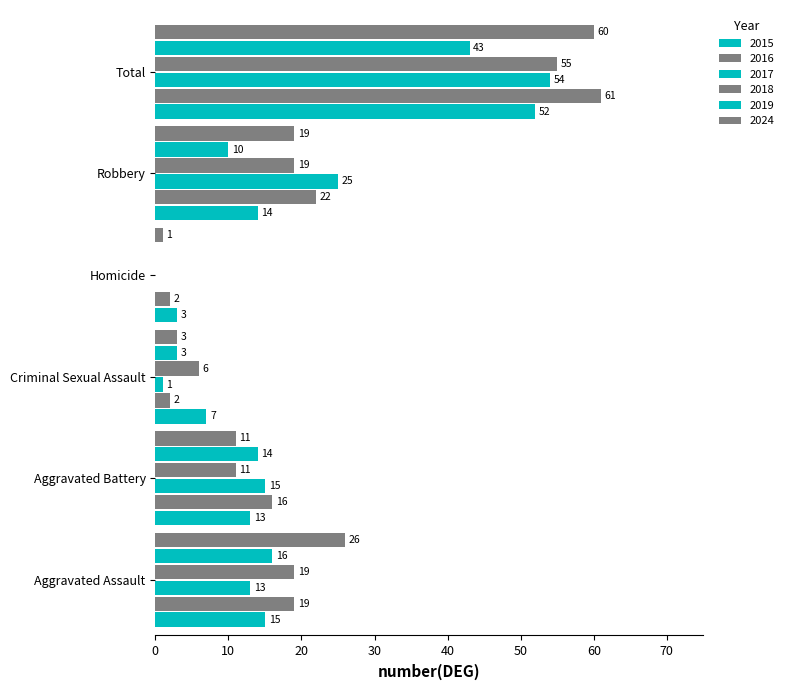

Rank the series at Aggravated Battery from highest to lowest value.

2016, 2017, 2019, 2015, 2018, 2024